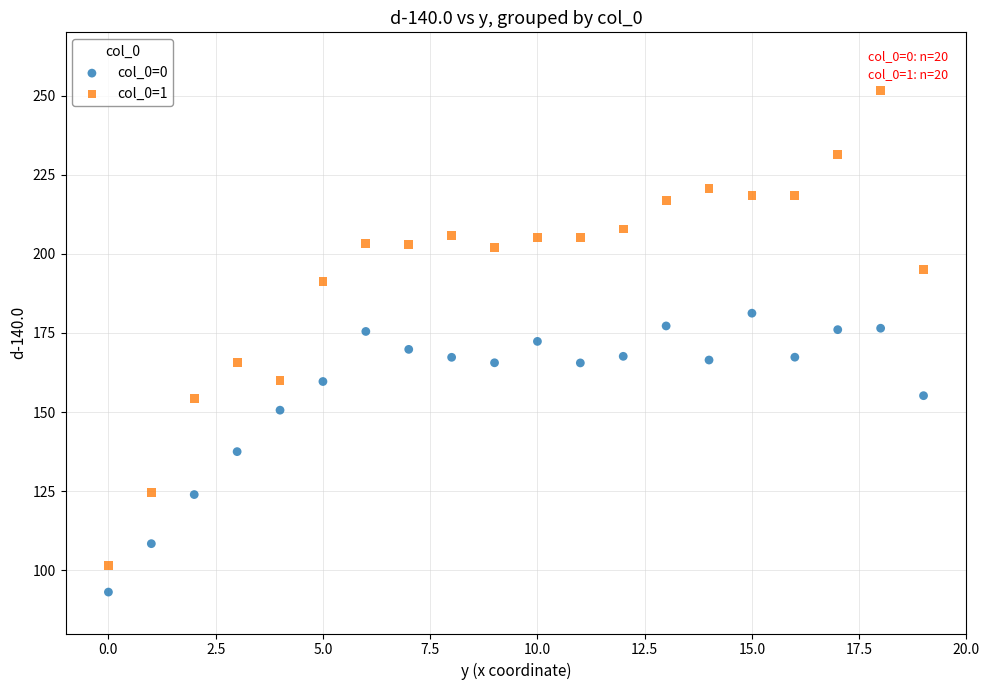

Which series has the widest spread of Y values?

col_0=1